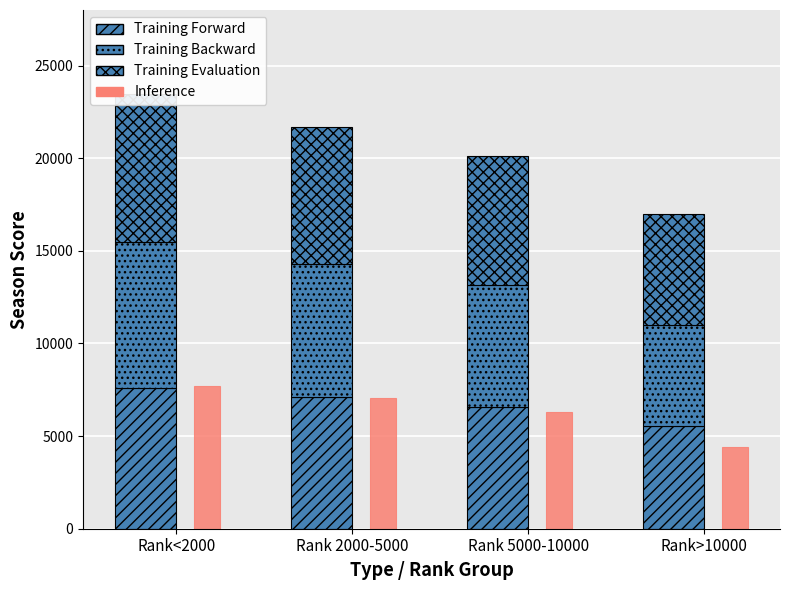

Reading left to right, extract all data points from this chart.

Training Forward: 7592	7101	6552	5564
Training Backward: 7874	7207	6607	5449
Training Evaluation: 8008	7350	6946	5986
Inference: 7719	7056	6278	4409